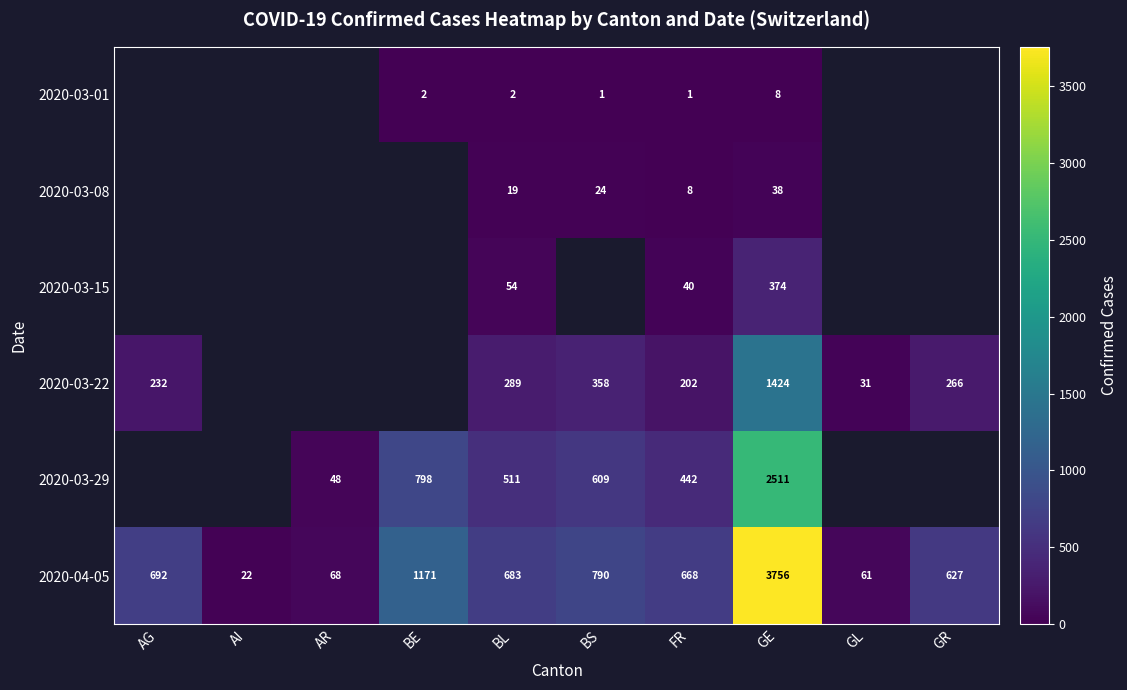

The 2020-03-15 series shows 374 at GE. True or false?

True